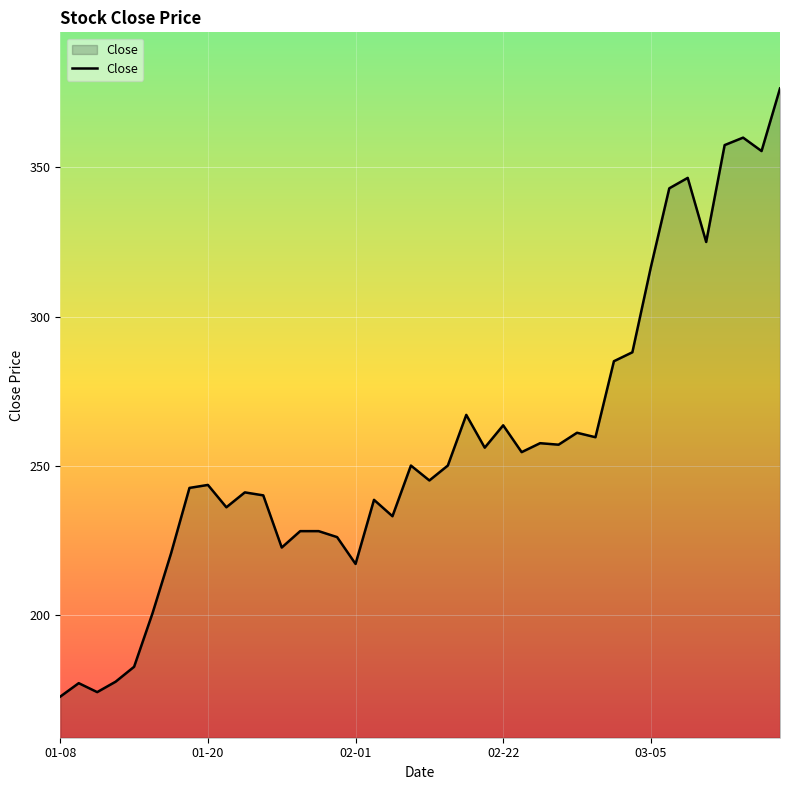

What is the maximum value shown in the chart?

376.5